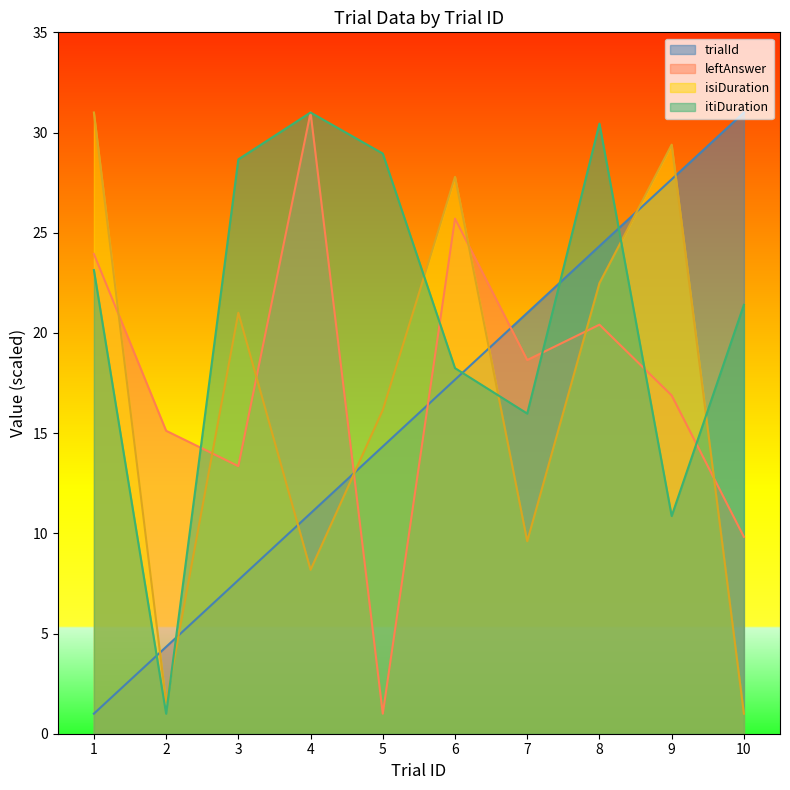

Rank the categories by itiDuration value from lowest to highest.

2, 9, 7, 6, 10, 1, 3, 5, 8, 4